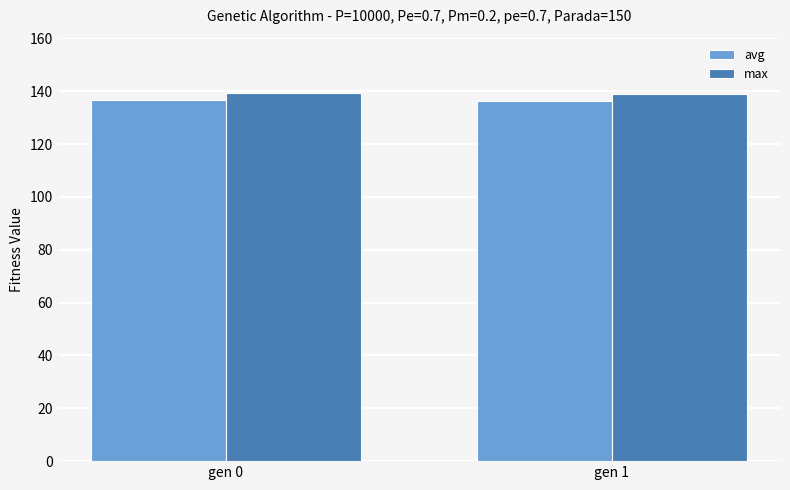

What is the difference between the maximum and minimum values in the max series?

0.3